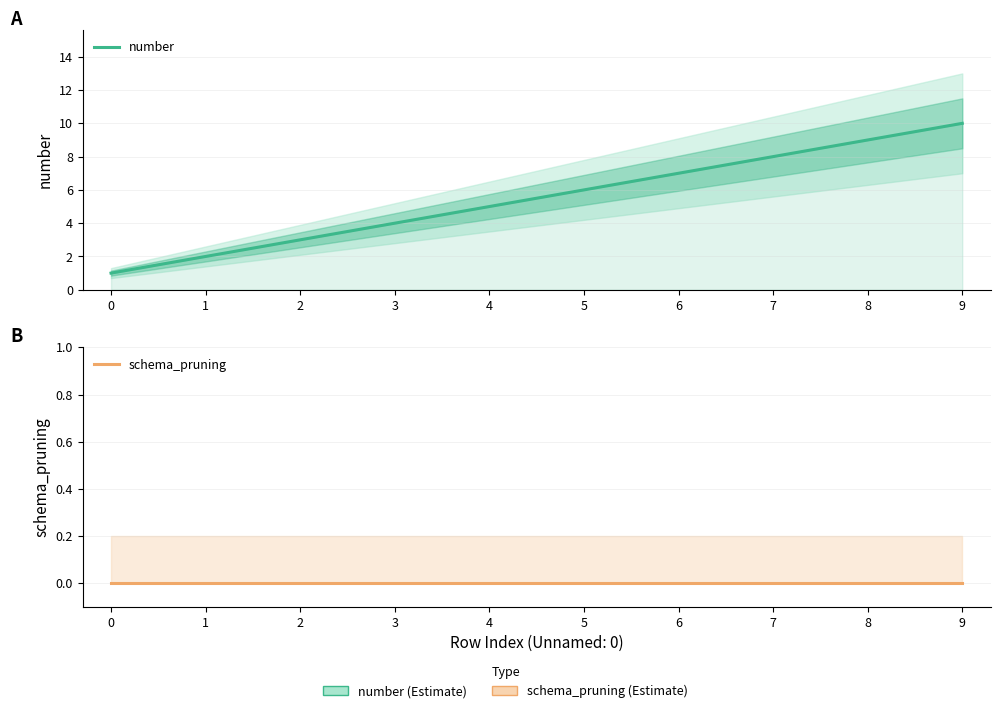

Which series has the largest total across all categories?

number